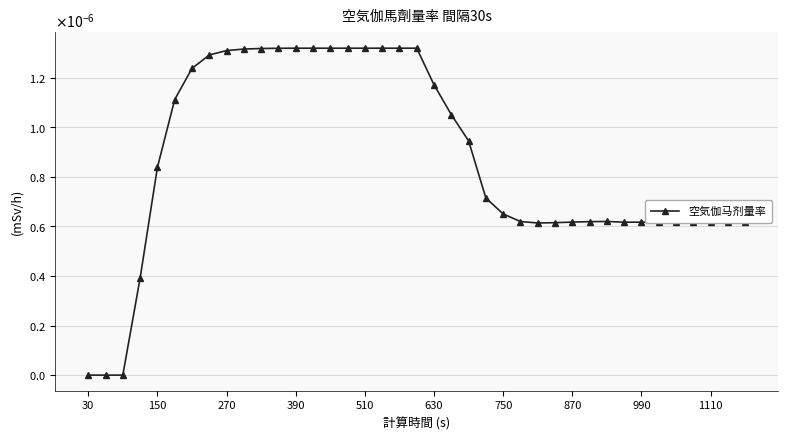

How many lines are shown in the chart?

1